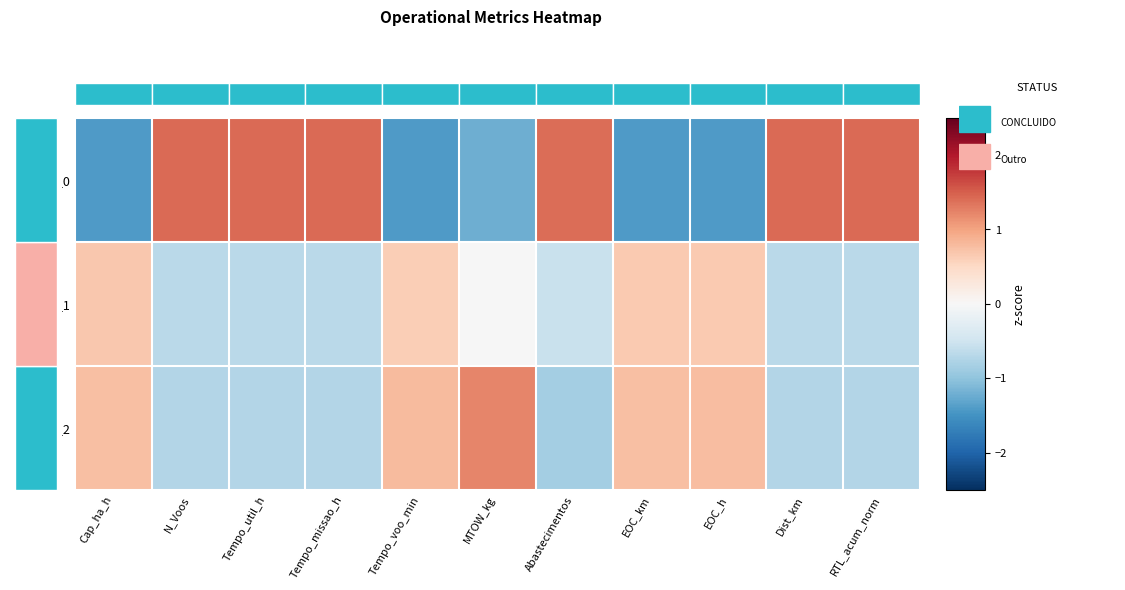

Reading left to right, transcribe all the data shown in this chart.

Missao_0: Cap_ha_h=-1.4	N_Voos=1.4	Tempo_util_h=1.4	Tempo_missao_h=1.4	Tempo_voo_min=-1.4	MTOW_kg=-1.2	Abastecimentos=1.4	EOC_km=-1.4	EOC_h=-1.4	Dist_km=1.4	RTL_acum_norm=1.4
Missao_1: Cap_ha_h=0.7	N_Voos=-0.7	Tempo_util_h=-0.7	Tempo_missao_h=-0.7	Tempo_voo_min=0.6	MTOW_kg=-0.0	Abastecimentos=-0.6	EOC_km=0.7	EOC_h=0.6	Dist_km=-0.7	RTL_acum_norm=-0.7
Missao_2: Cap_ha_h=0.7	N_Voos=-0.7	Tempo_util_h=-0.7	Tempo_missao_h=-0.7	Tempo_voo_min=0.8	MTOW_kg=1.2	Abastecimentos=-0.8	EOC_km=0.8	EOC_h=0.8	Dist_km=-0.7	RTL_acum_norm=-0.7